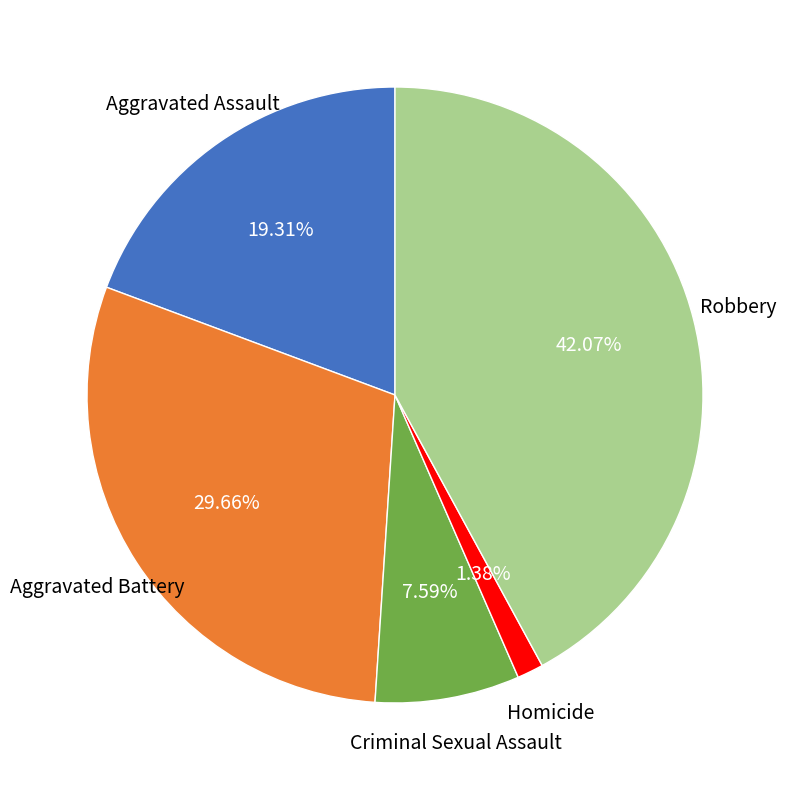

Is there a majority slice in this chart?

No